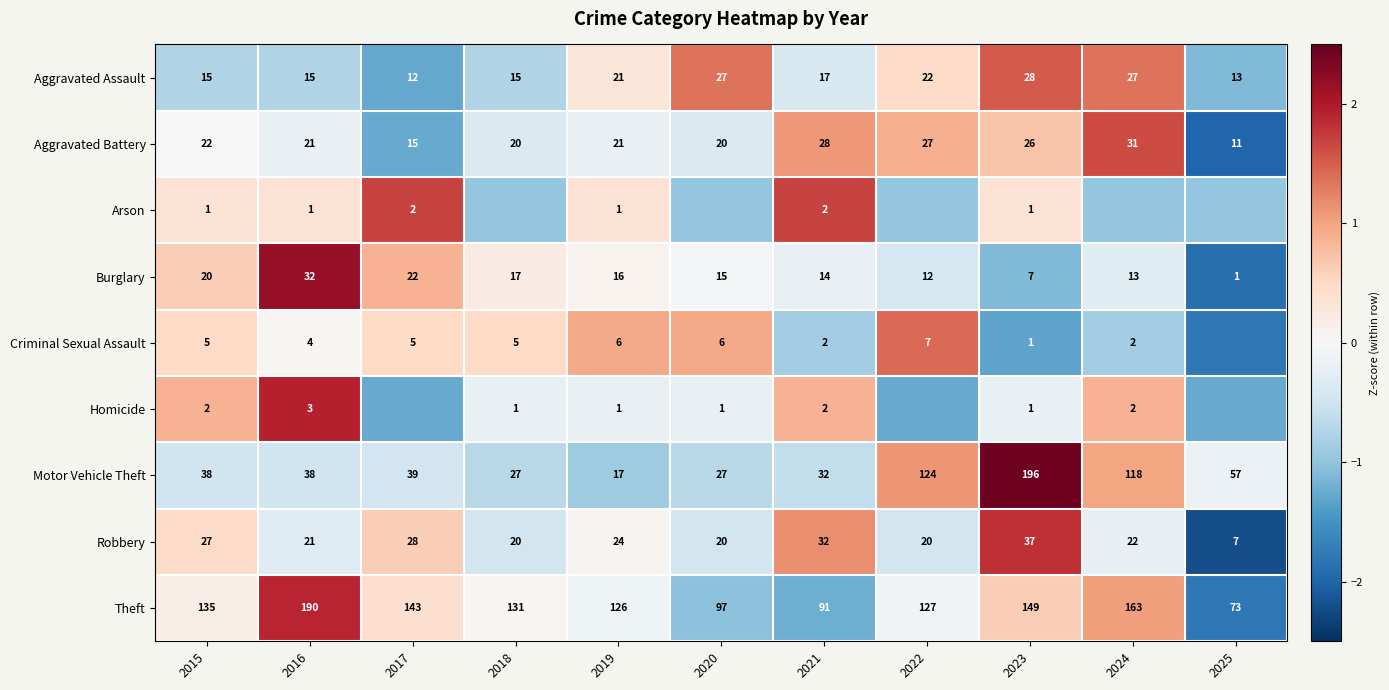

What is the difference between the highest and lowest values at 2016?

189.0